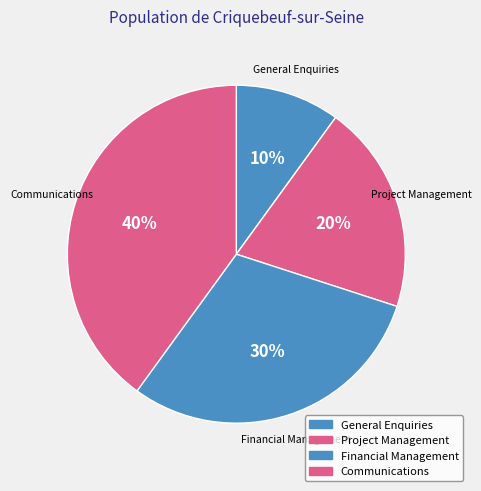

Approximately how many times larger is the value at Communications compared to General Enquiries?

4.0